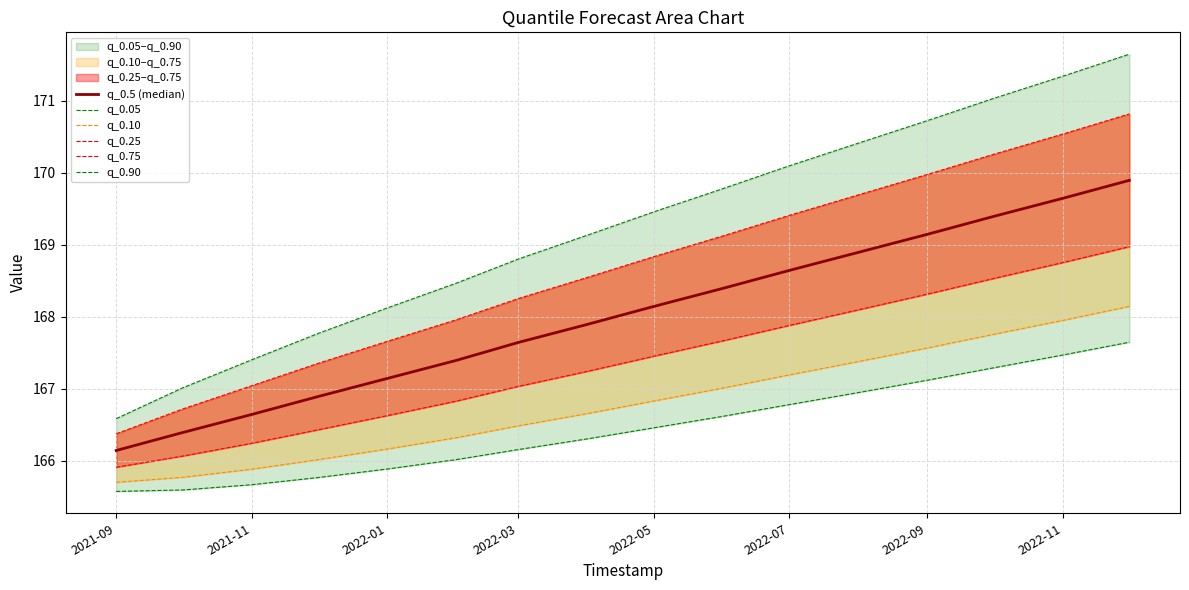

Reading left to right, list all the values displayed in this chart.

q_0.5 (median): 166.1	166.4	166.6	166.9	167.1	167.4	167.6	167.9	168.1	168.4	168.6	168.9	169.1	169.4	169.6	169.9
q_0.05: 165.6	165.6	165.7	165.8	165.9	166.0	166.2	166.3	166.5	166.6	166.8	166.9	167.1	167.3	167.5	167.6
q_0.10: 165.7	165.8	165.9	166.0	166.2	166.3	166.5	166.7	166.8	167.0	167.2	167.4	167.6	167.8	167.9	168.1
q_0.25: 165.9	166.1	166.2	166.4	166.6	166.8	167.0	167.2	167.5	167.7	167.9	168.1	168.3	168.5	168.8	169.0
q_0.75: 166.4	166.7	167.0	167.4	167.7	168.0	168.3	168.5	168.8	169.1	169.4	169.7	170.0	170.3	170.5	170.8
q_0.90: 166.6	167.0	167.4	167.8	168.1	168.5	168.8	169.1	169.5	169.8	170.1	170.4	170.7	171.0	171.3	171.6